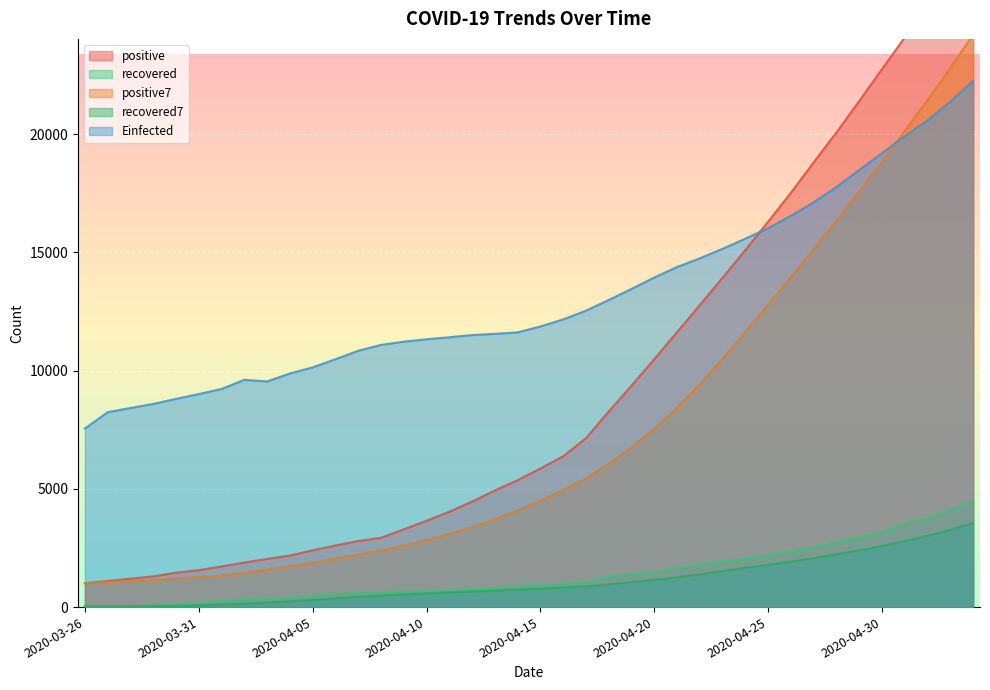

Which series has the widest spread of values?

positive